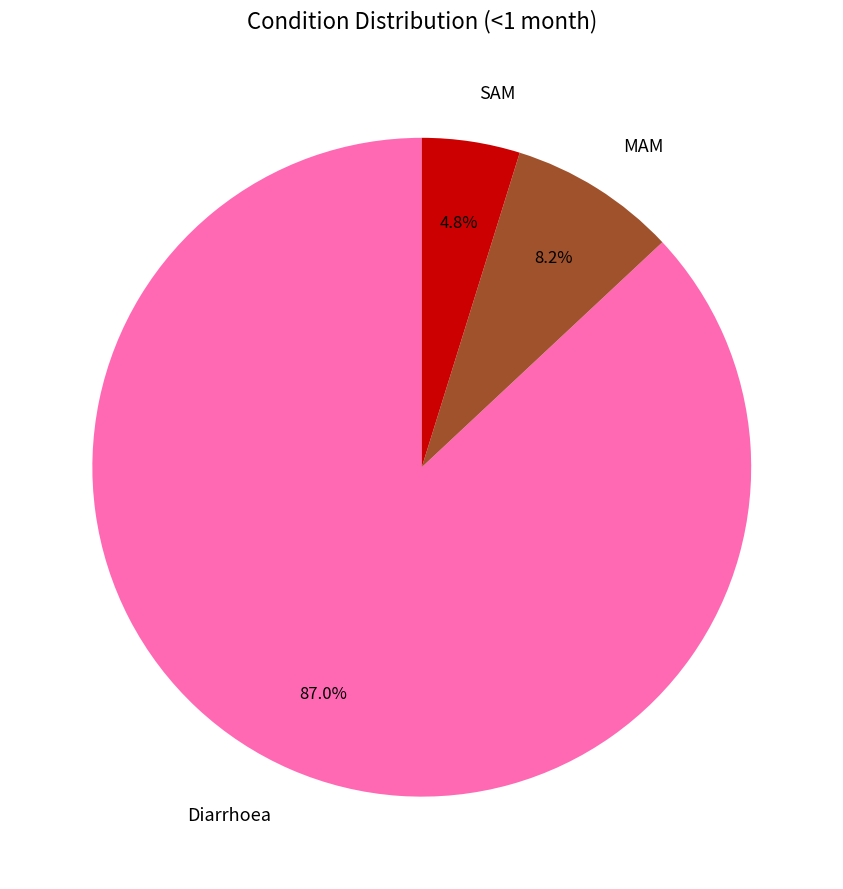

How many segments does this pie chart have?

3